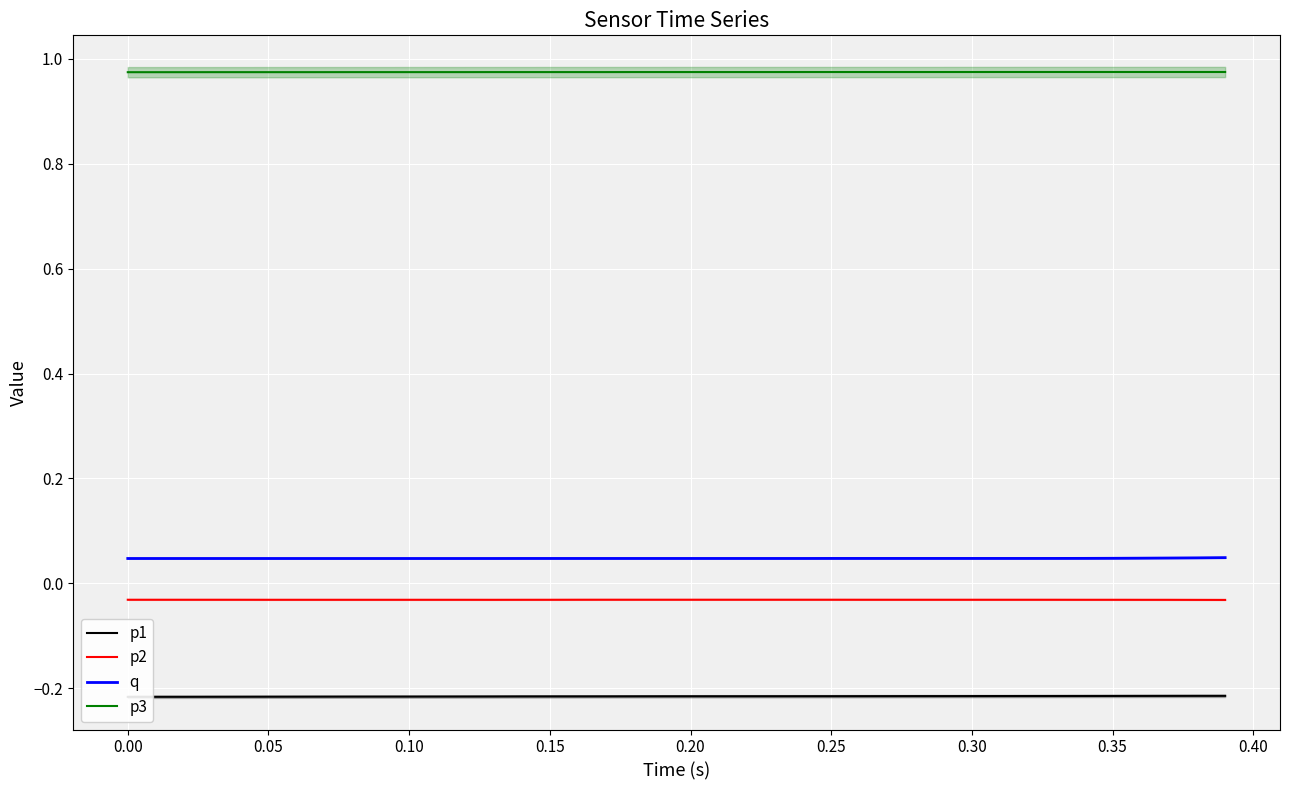

True or false: q and p2 cross at least once.

False